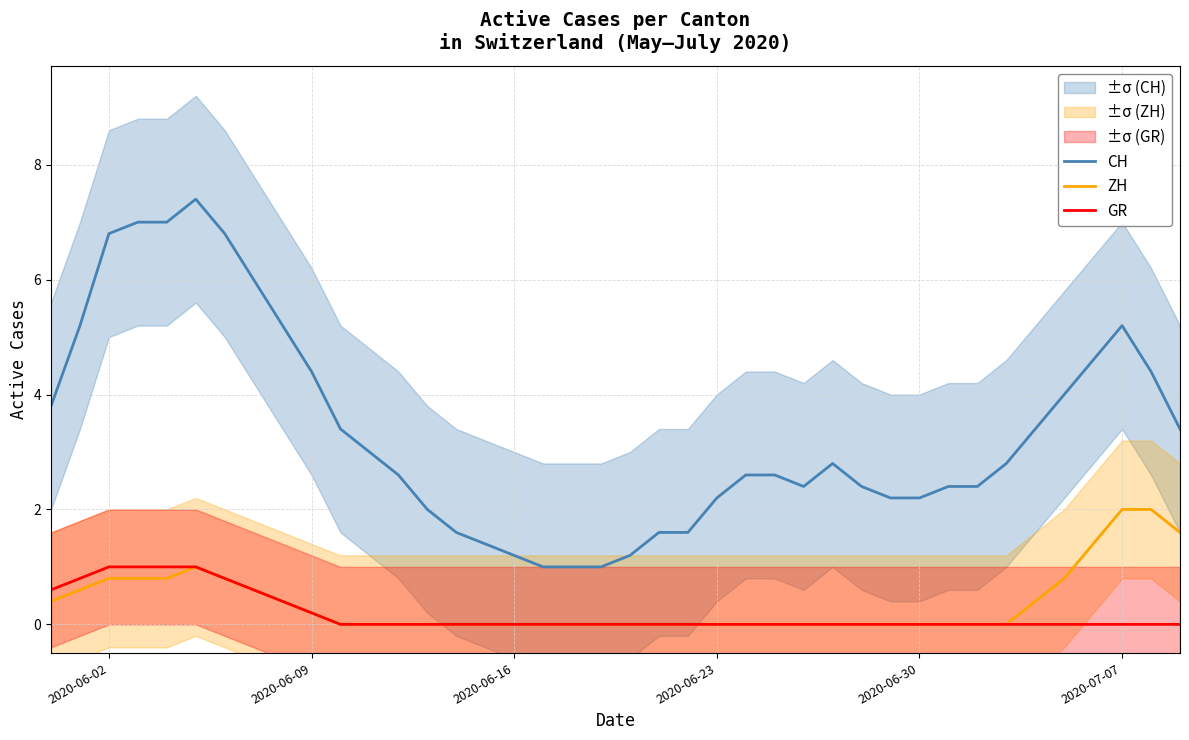

What is the sum of all GR values?

7.4